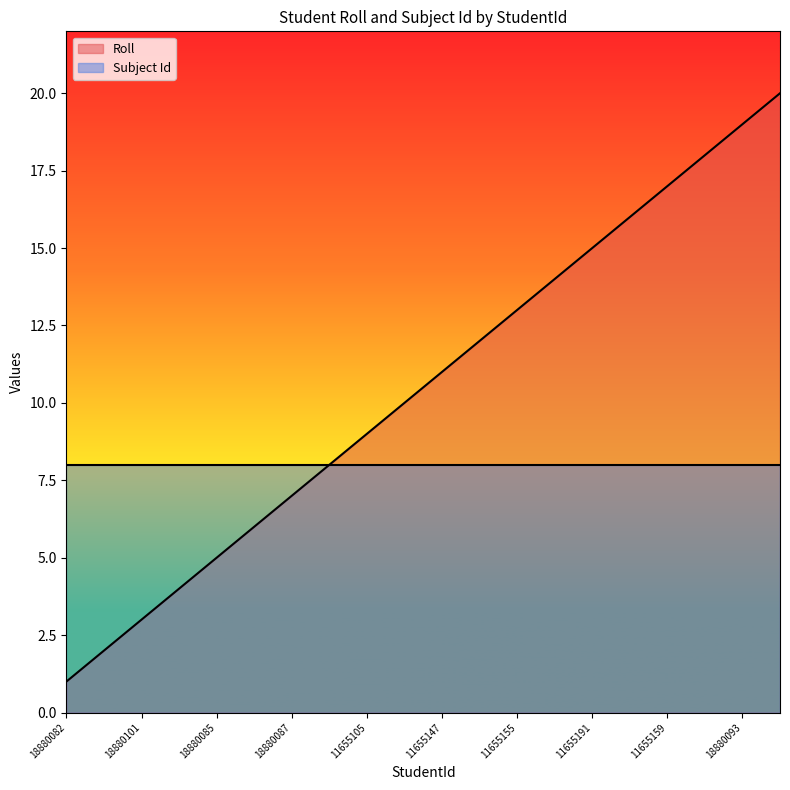

What position from the right is 18880083?

19